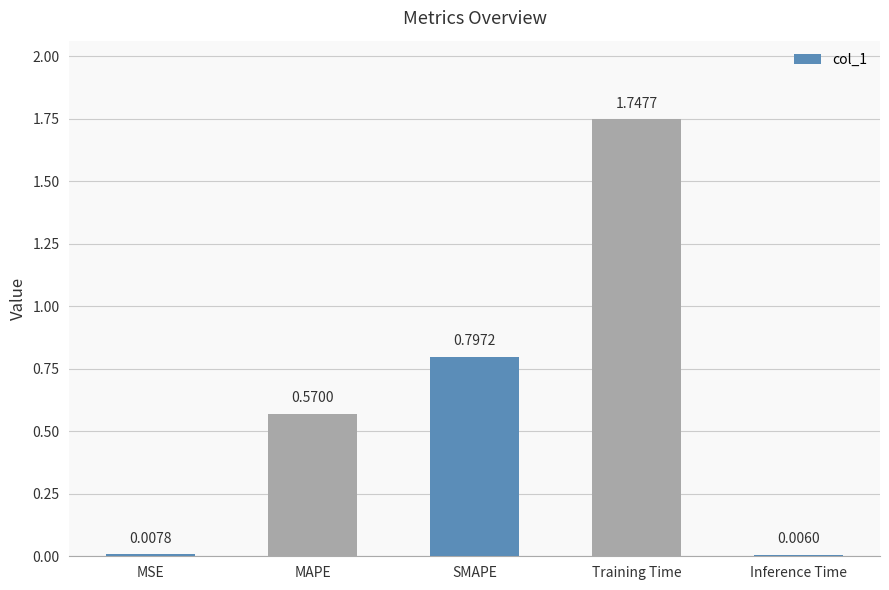

Where is the data nearest to the value 0?

Inference Time